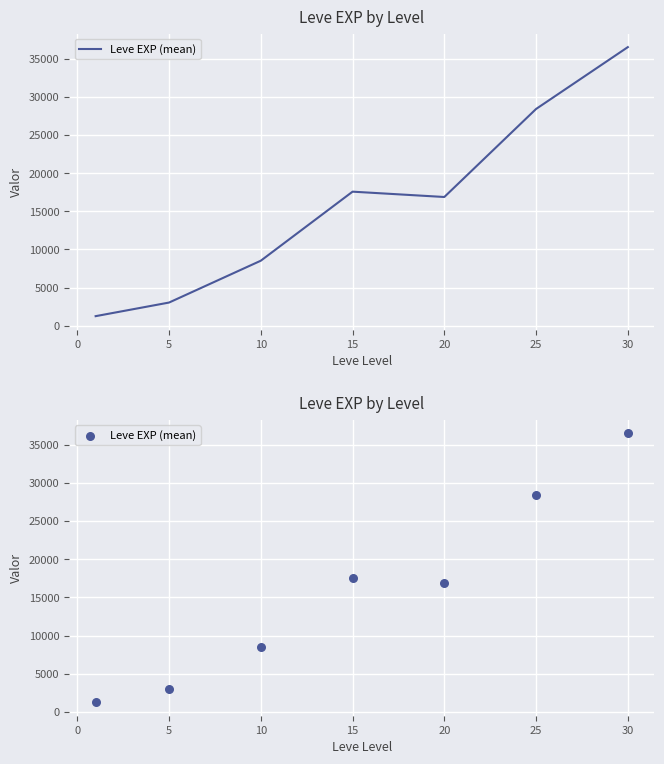

Which has a higher value, 10 or 5?

10